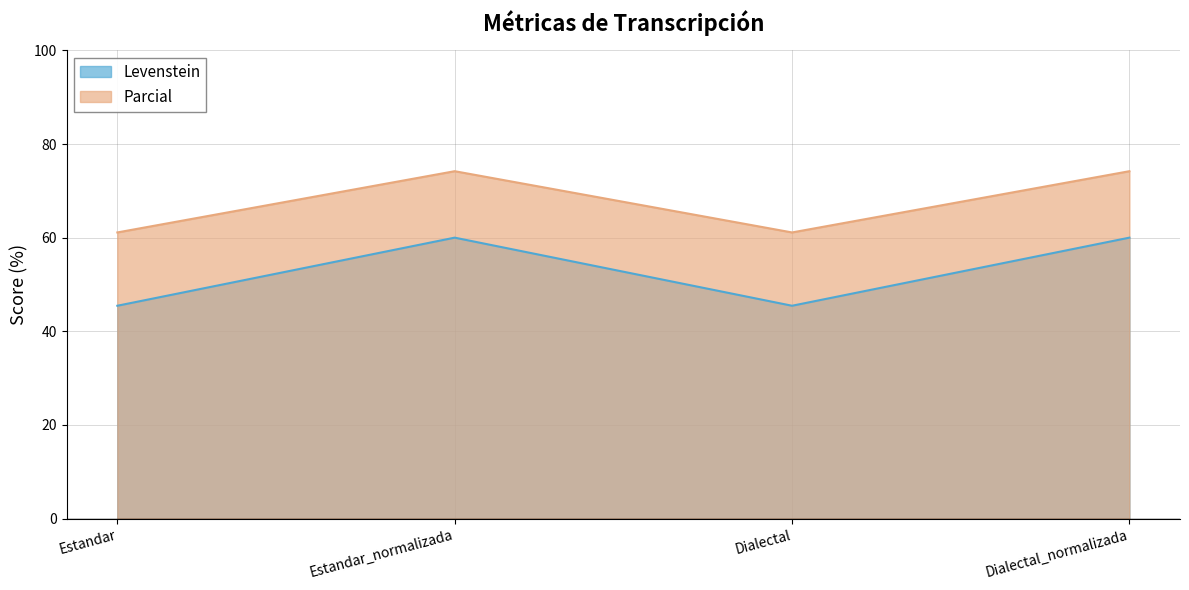

What position from the left is Estandar_normalizada?

2